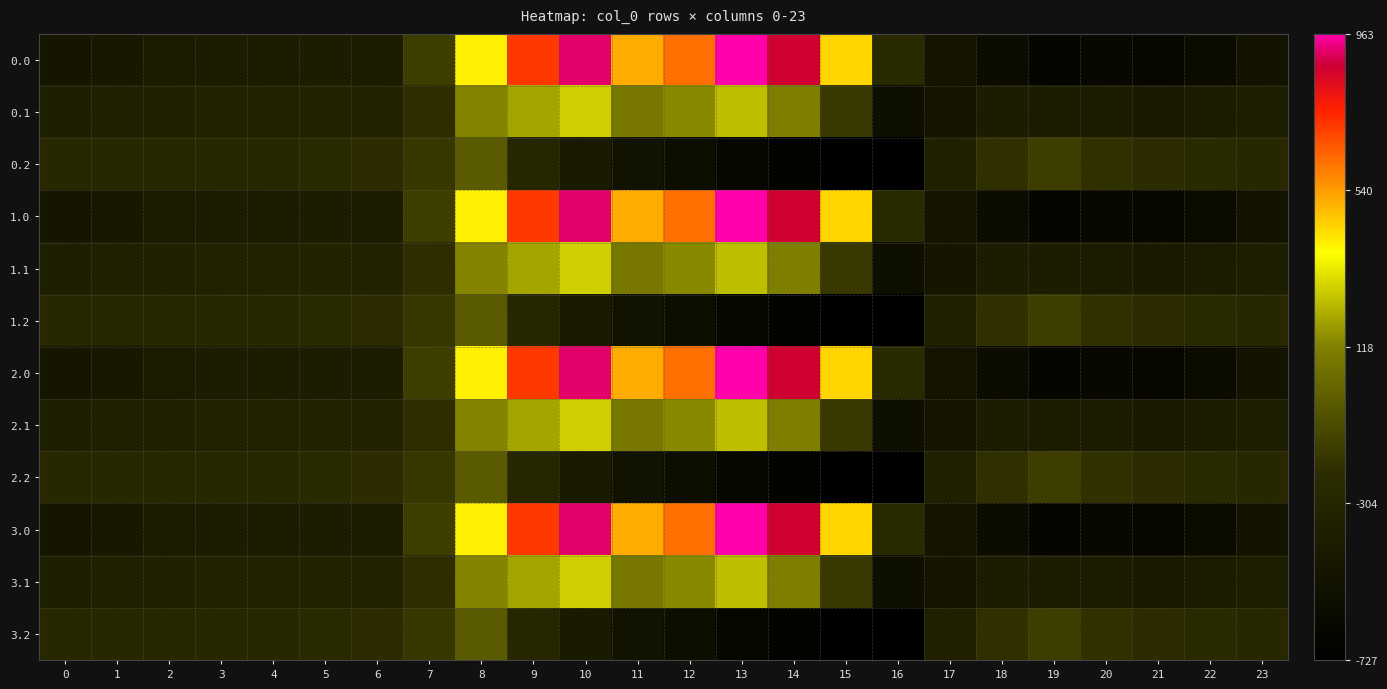

At which category is the sum across all series the highest?

10